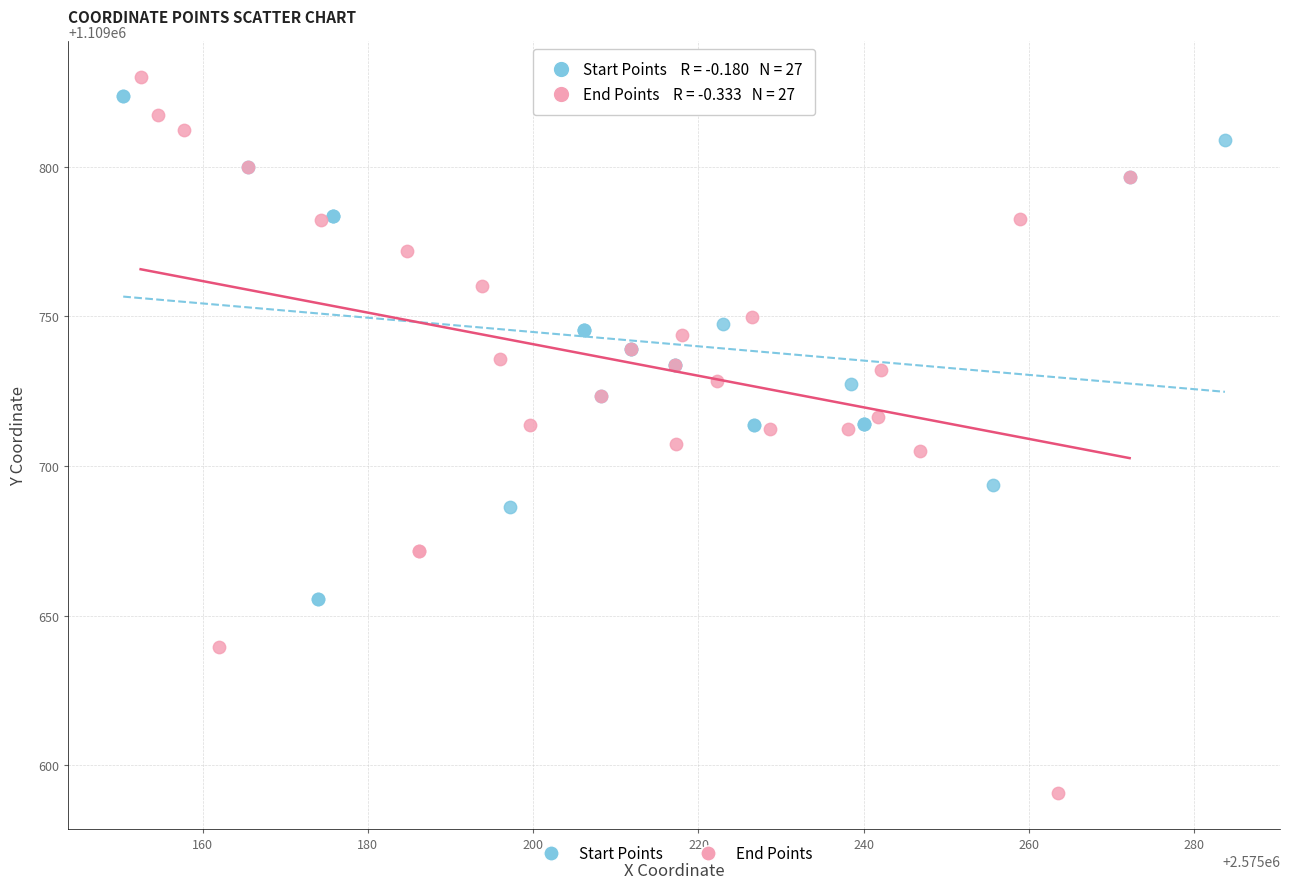

Which series contains the lowest Y value?

End Points